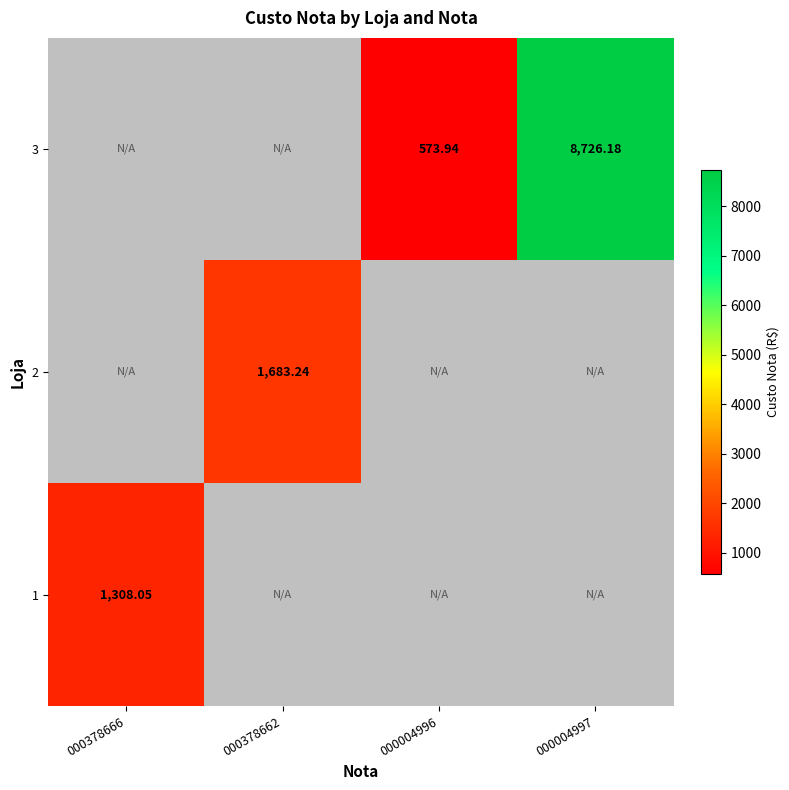

Rank the series by their average value, from highest to lowest.

1, 2, 3